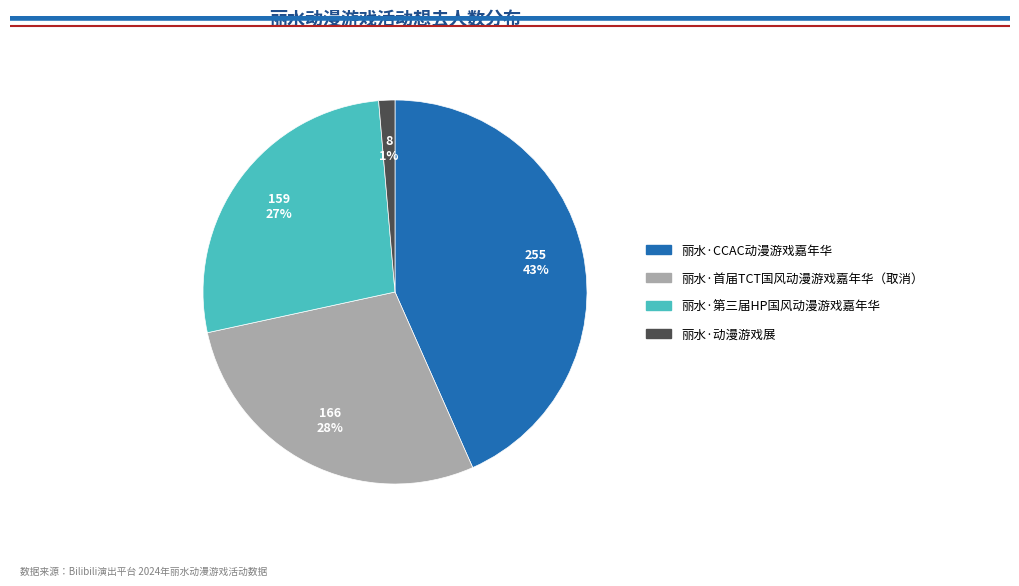

Does 丽水·动漫游戏展 account for over 50% of the chart?

No